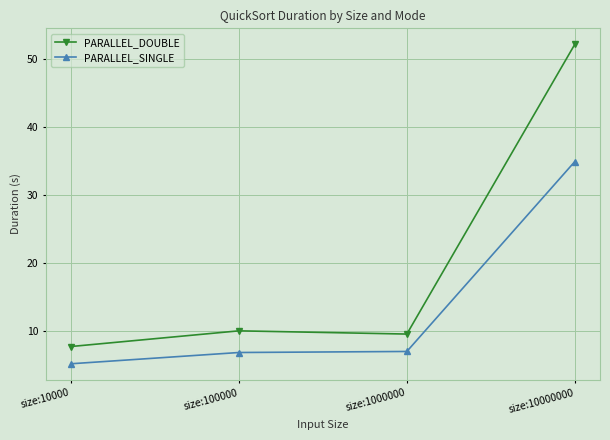

Rank the series by their maximum value, from highest to lowest.

PARALLEL_DOUBLE, PARALLEL_SINGLE